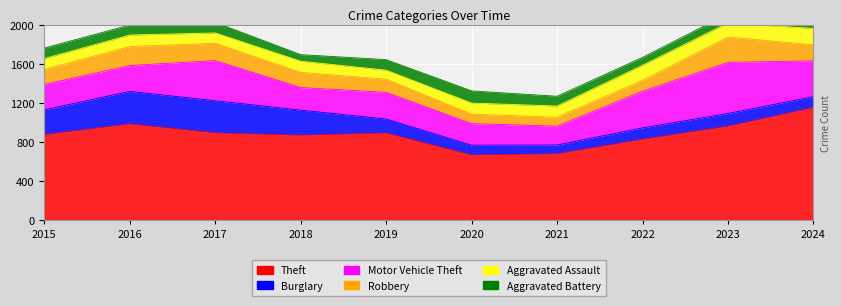

How many values in the Robbery series are below 155?

5